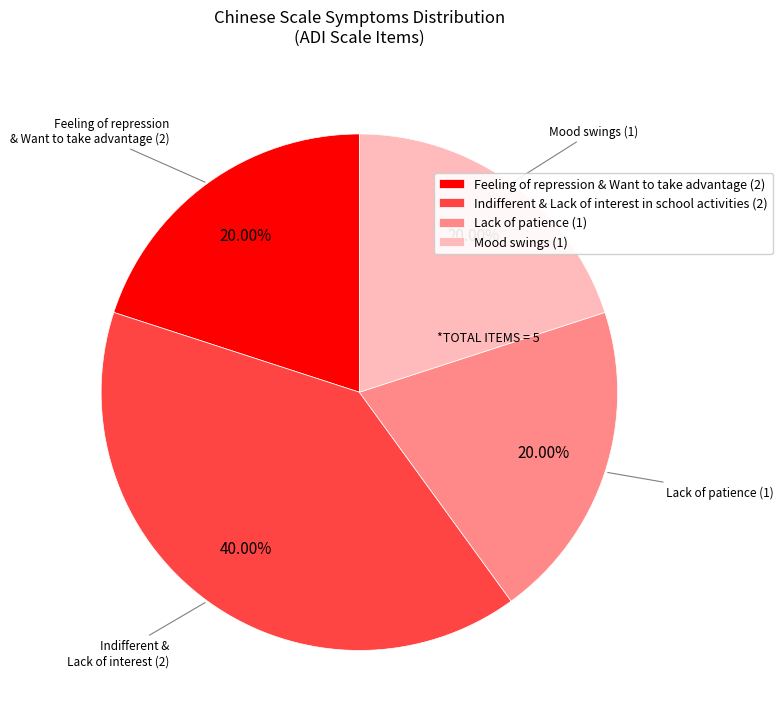

Which has a higher value, Lack of patience (1) or Indifferent & Lack of interest in school activities (2)?

Indifferent & Lack of interest in school activities (2)